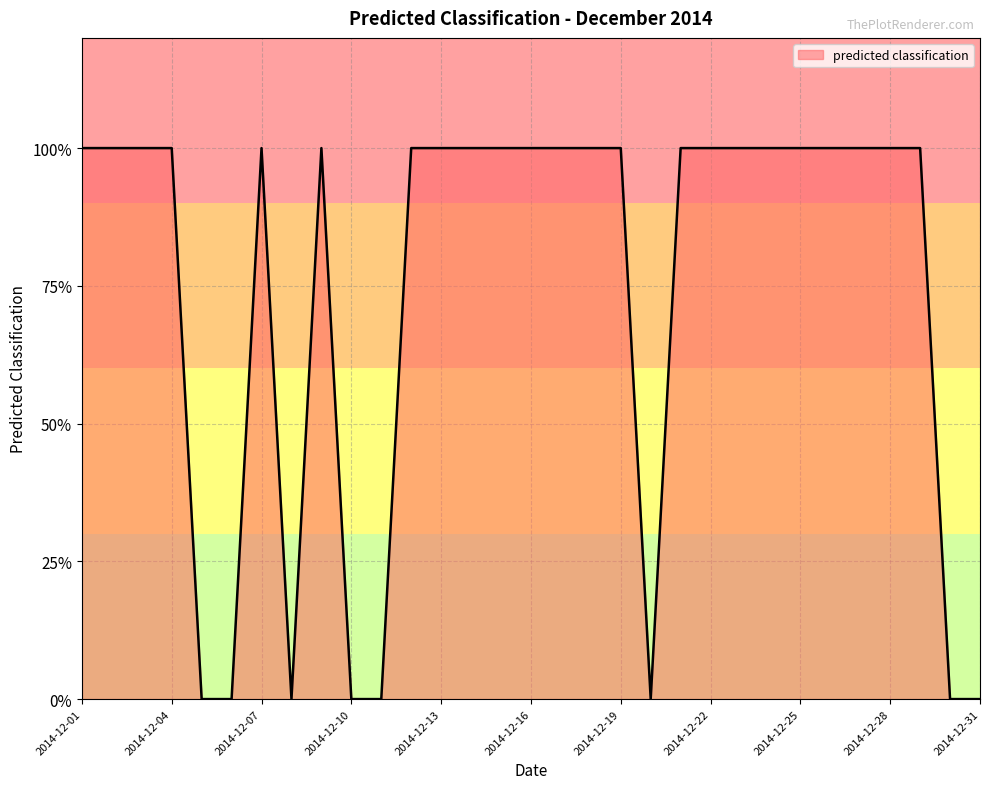

Is this an area chart (filled region under the line)?

Yes